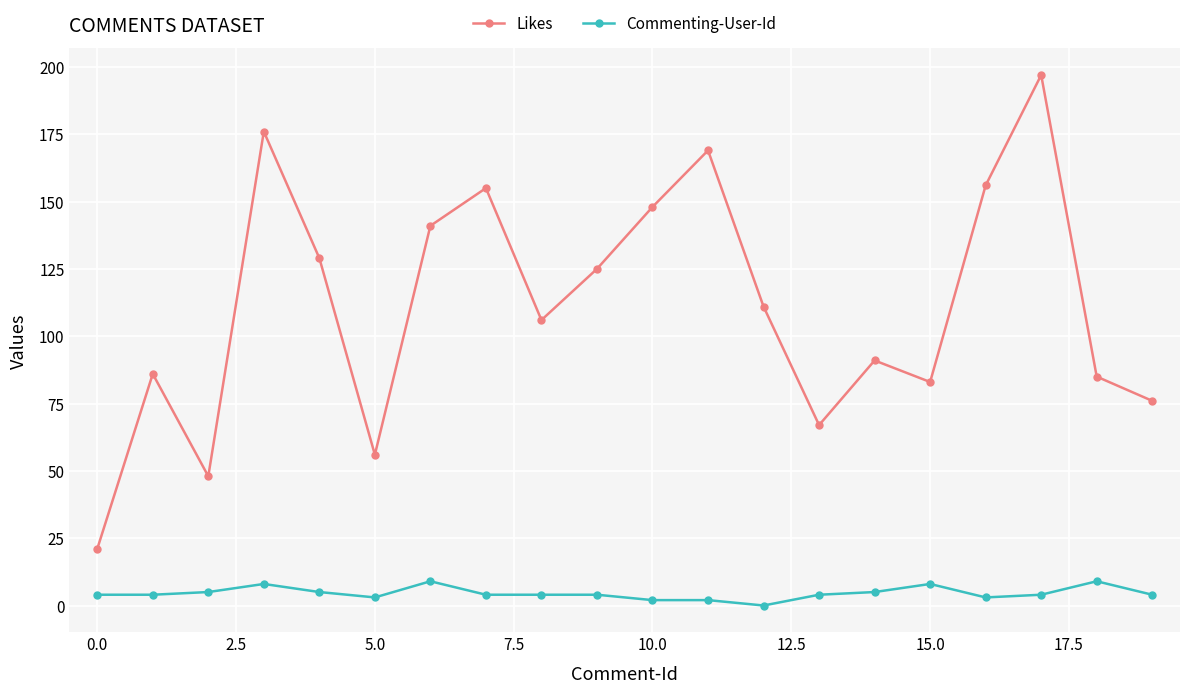

Rank the series by their maximum value, from highest to lowest.

Likes, Commenting-User-Id